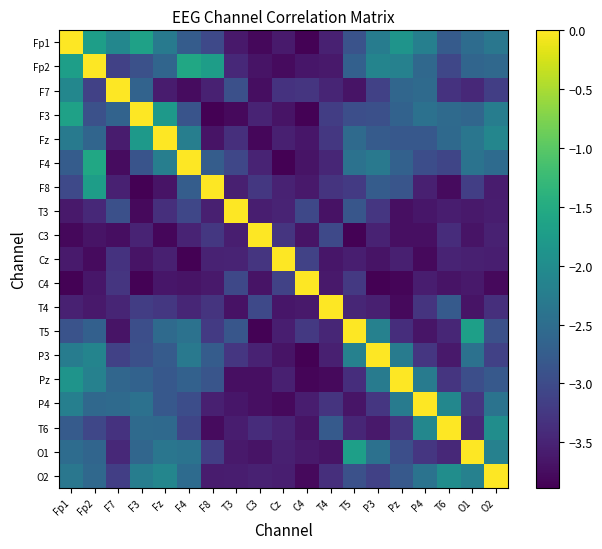

What is the approximate value of O1 at F7?

-3.4